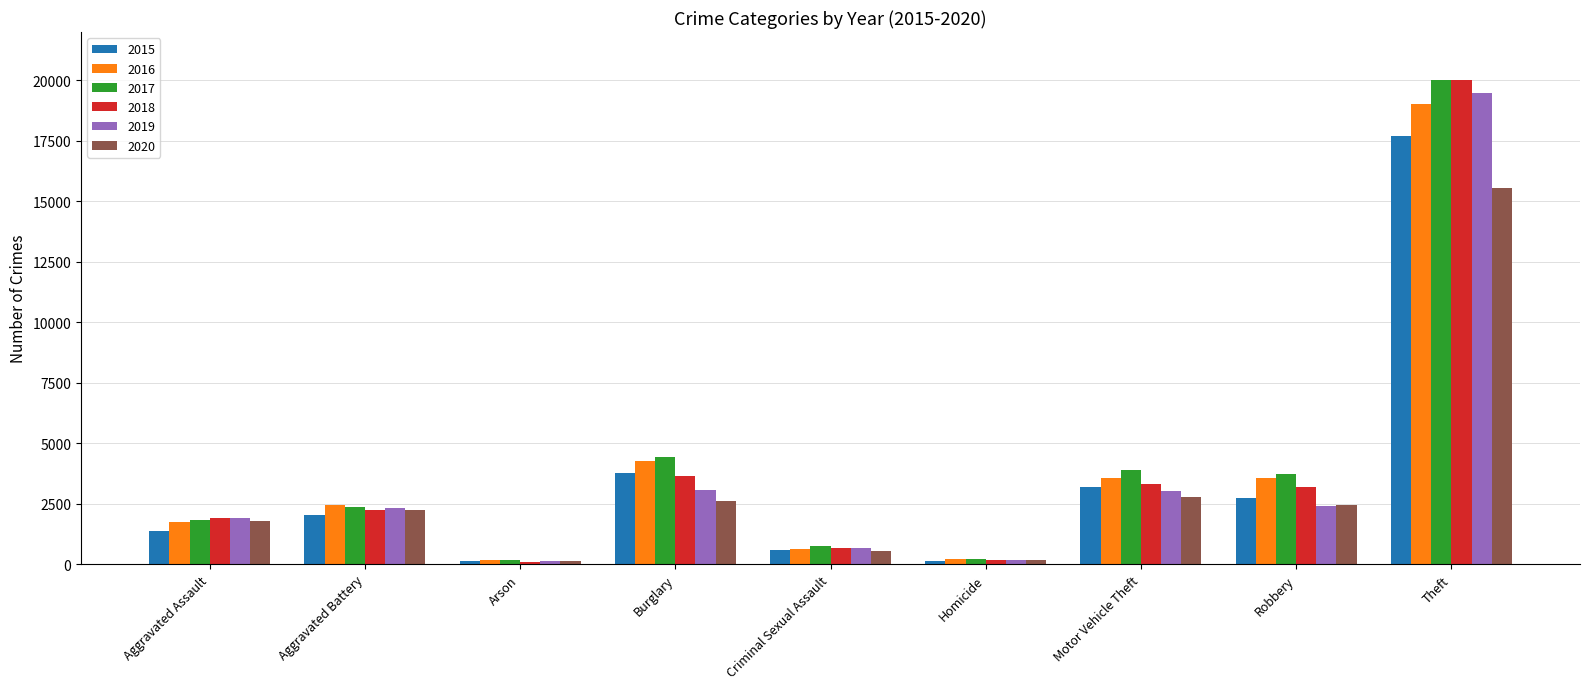

Is it true that 2020 equals 2797 at Motor Vehicle Theft?

True